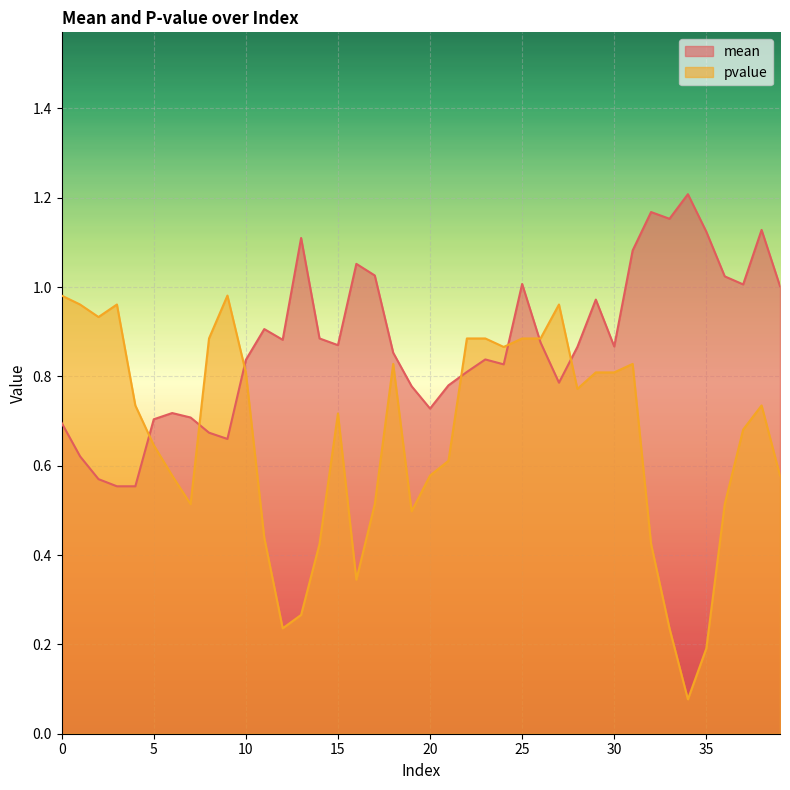

What is the difference between the maximum and minimum values in the mean series?

0.7